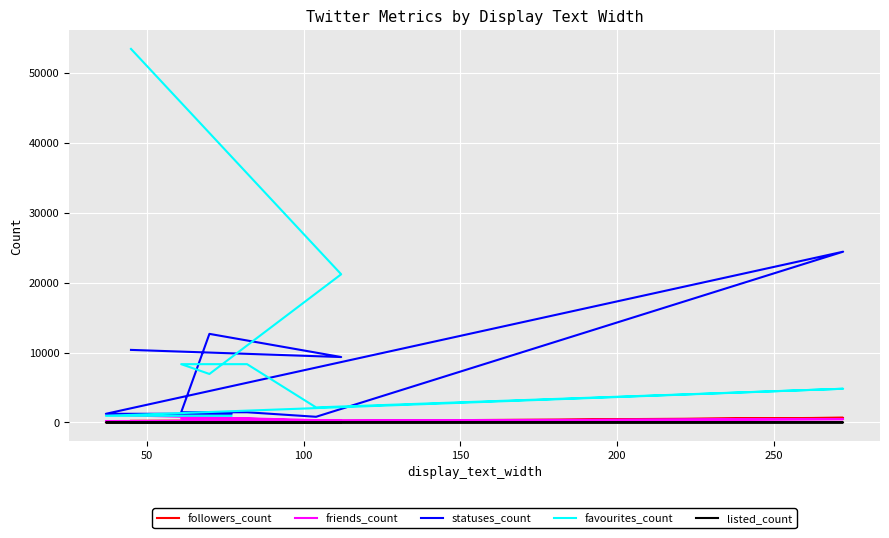

What is the total value across all series at 250?

10397